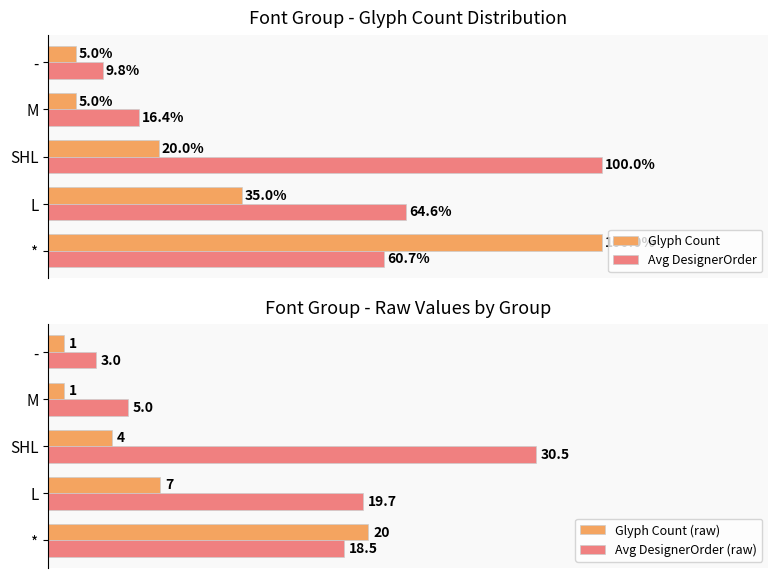

What is the value of the Avg DesignerOrder bar at the 3rd from the left?

100.0